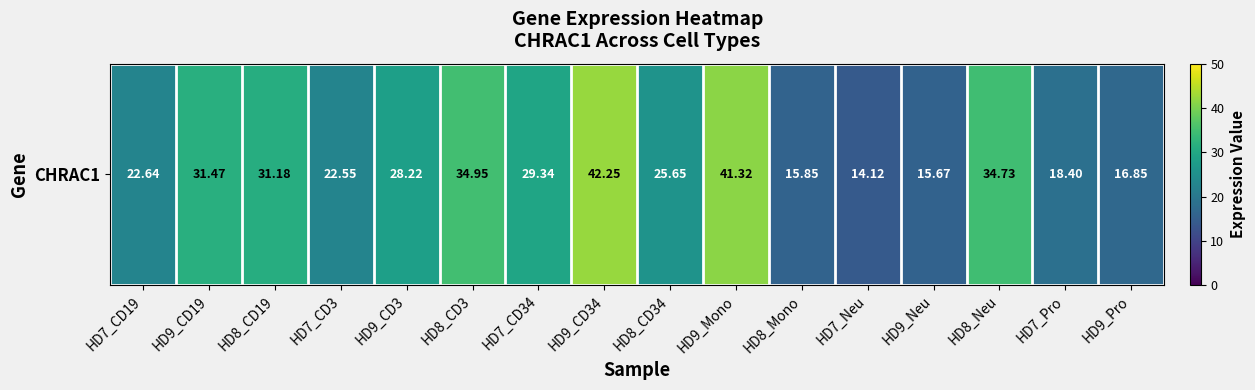

How many series are shown in this chart?

1